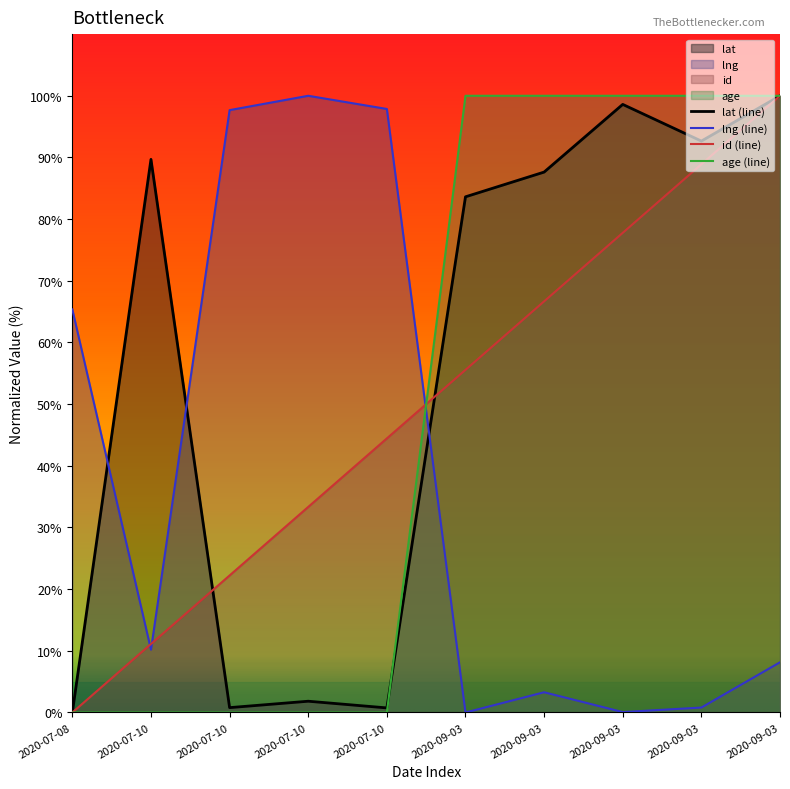

Is it true that age equals 59.2 at 2020-09-03?

False